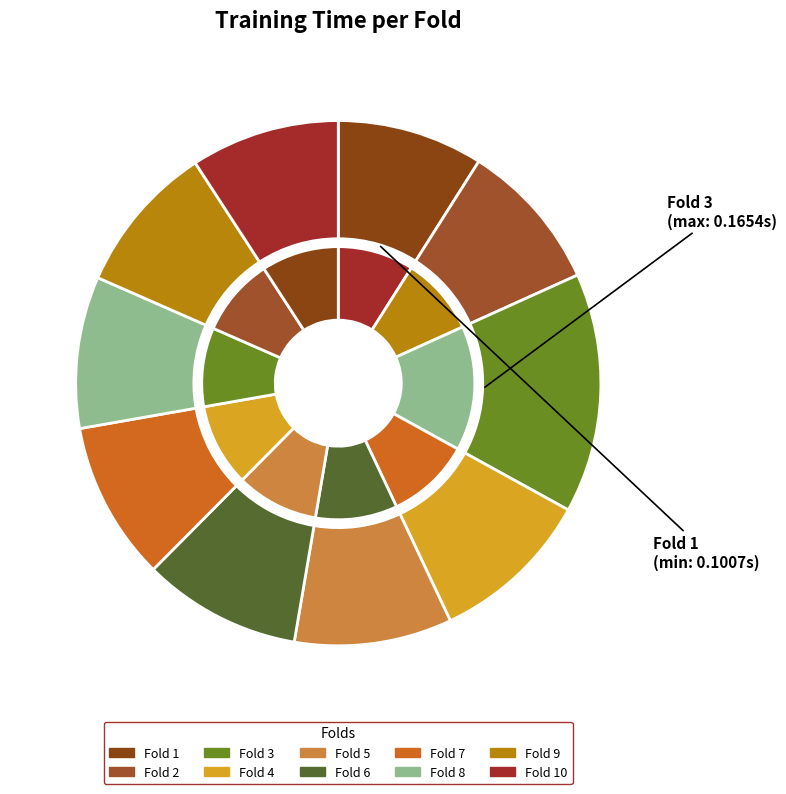

Is there any slice that represents more than half of the pie?

No